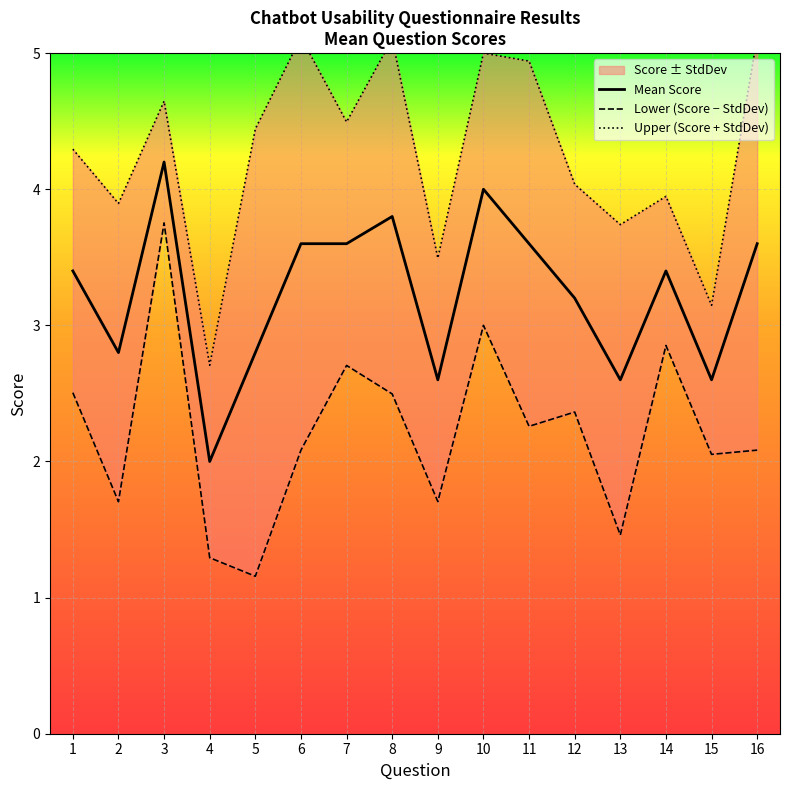

Is it true that Lower (Score − StdDev) equals 3.8 at 3?

True